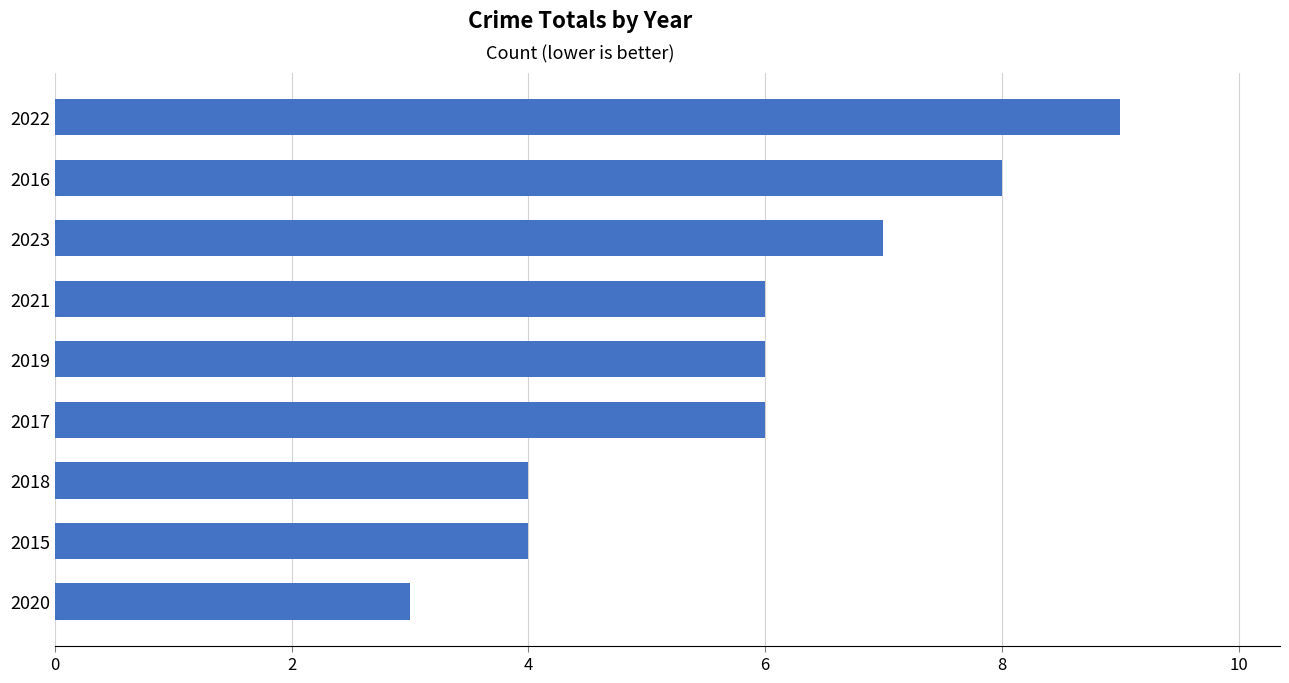

What is the change in value from 2020 to 2018?

+1